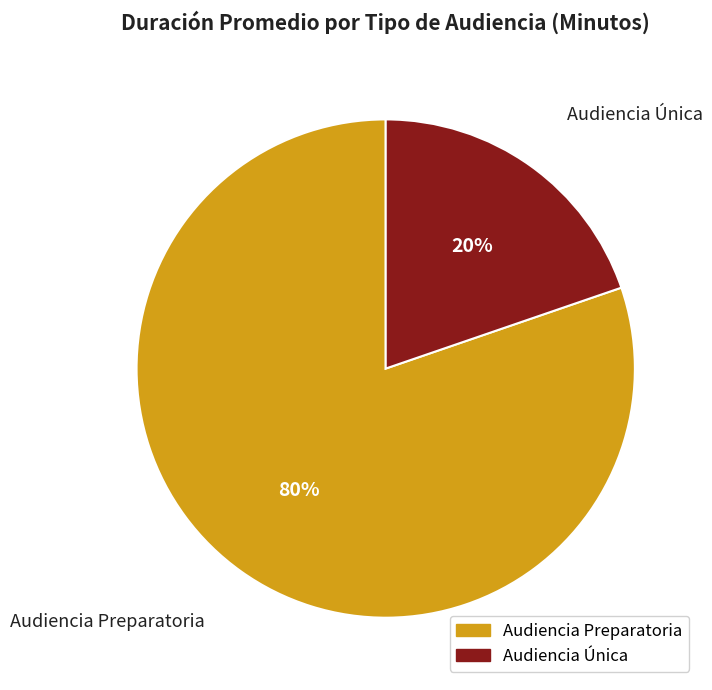

To the nearest percent, what percentage of the pie is Audiencia Preparatoria?

80%